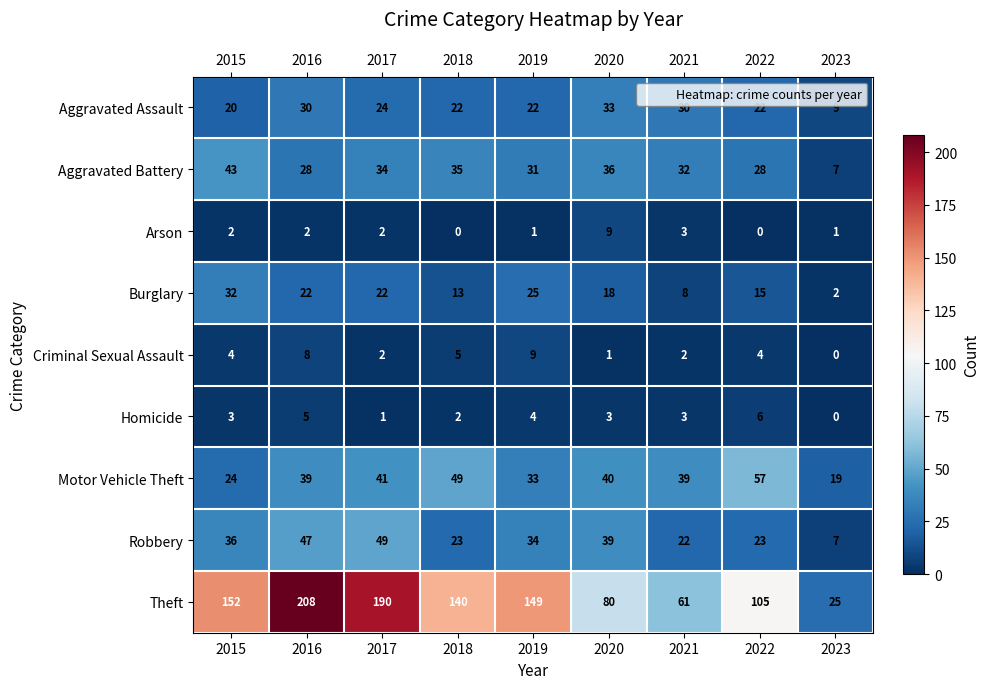

At how many categories does at least one series exceed 198?

1